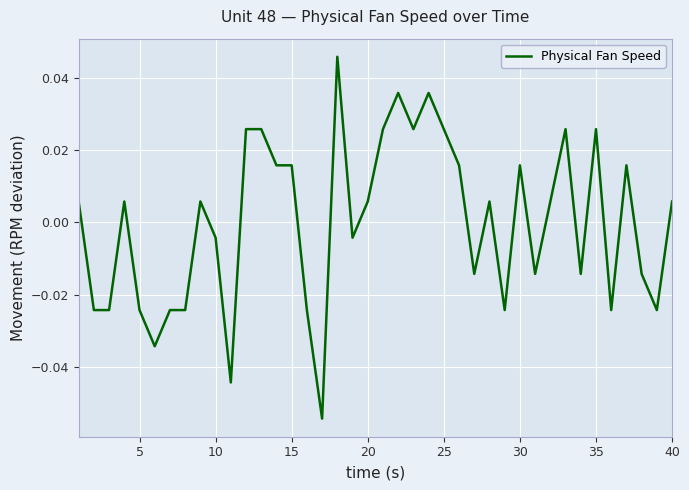

Count the number of categories in the chart.

40